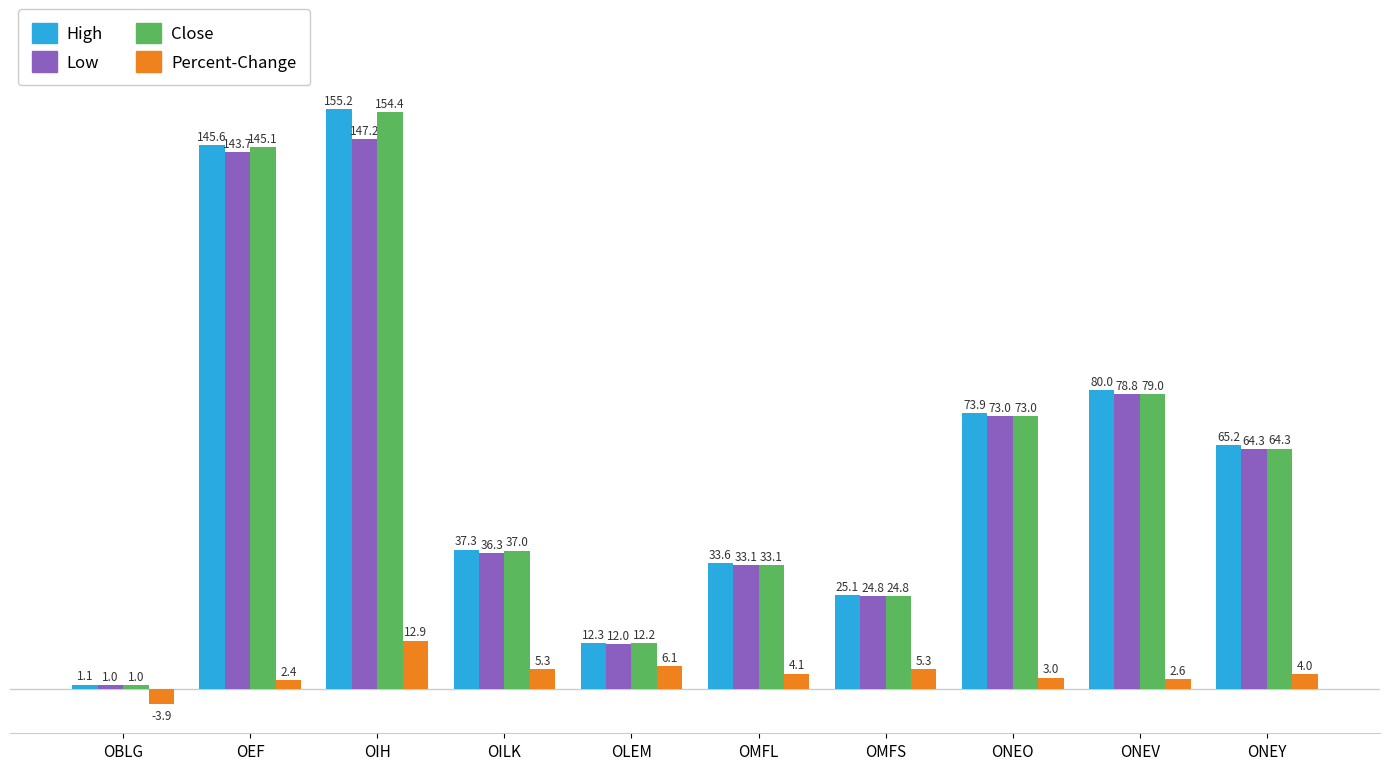

What is the difference between the maximum and minimum values in the High series?

154.1